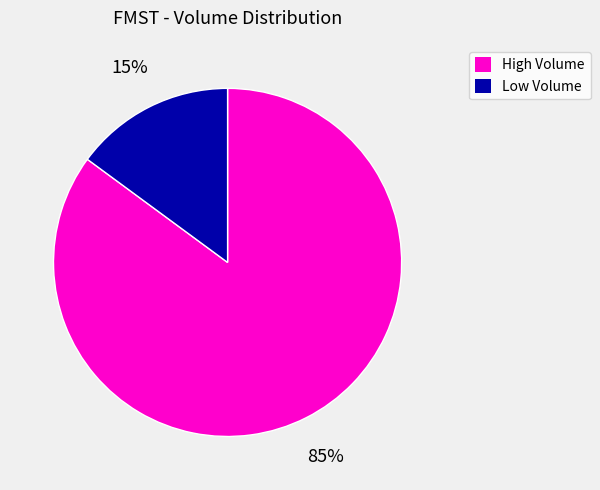

What is the smallest slice in the pie chart?

Low Volume